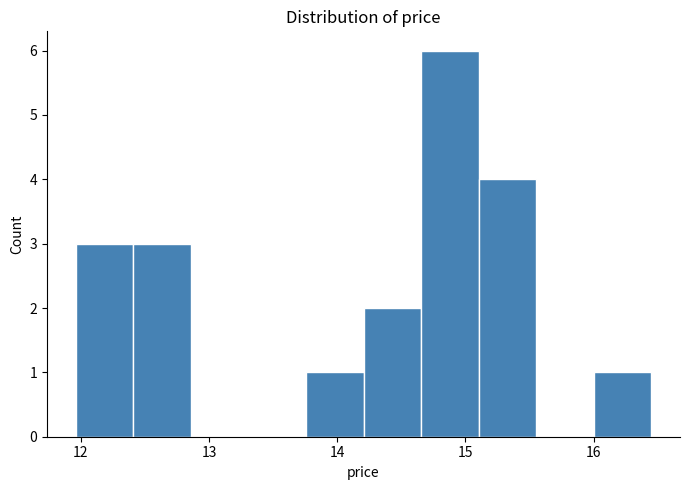

Reading left to right, list every bar in this chart as the range it spans on the x-axis followed by its height. Neither the bar edges nor the heights are printed on the chart, so give them approximately, as read against the axes.

12.0 to 12.4: 3
12.4 to 12.9: 3
12.9 to 13.3: 0
13.3 to 13.8: 0
13.8 to 14.2: 1
14.2 to 14.7: 2
14.7 to 15.1: 6
15.1 to 15.6: 4
15.6 to 16.0: 0
16.0 to 16.5: 1